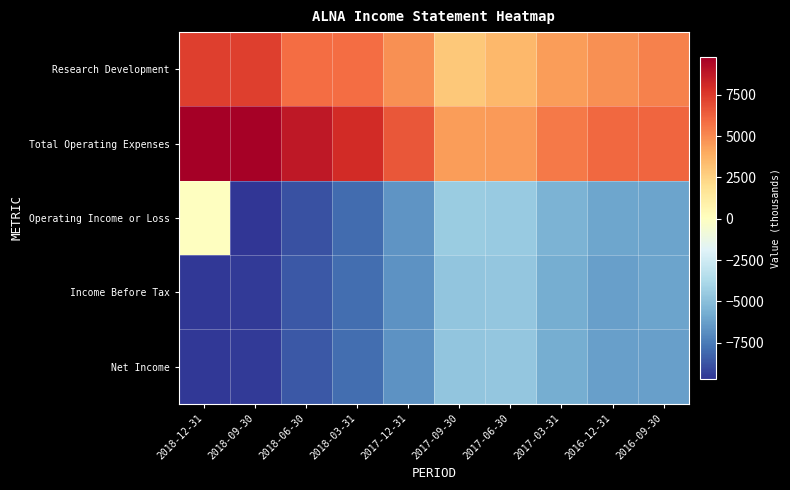

At 2018-12-31, list the series in order from smallest to largest.

Income Before Tax, Net Income, Operating Income or Loss, Research Development, Total Operating Expenses